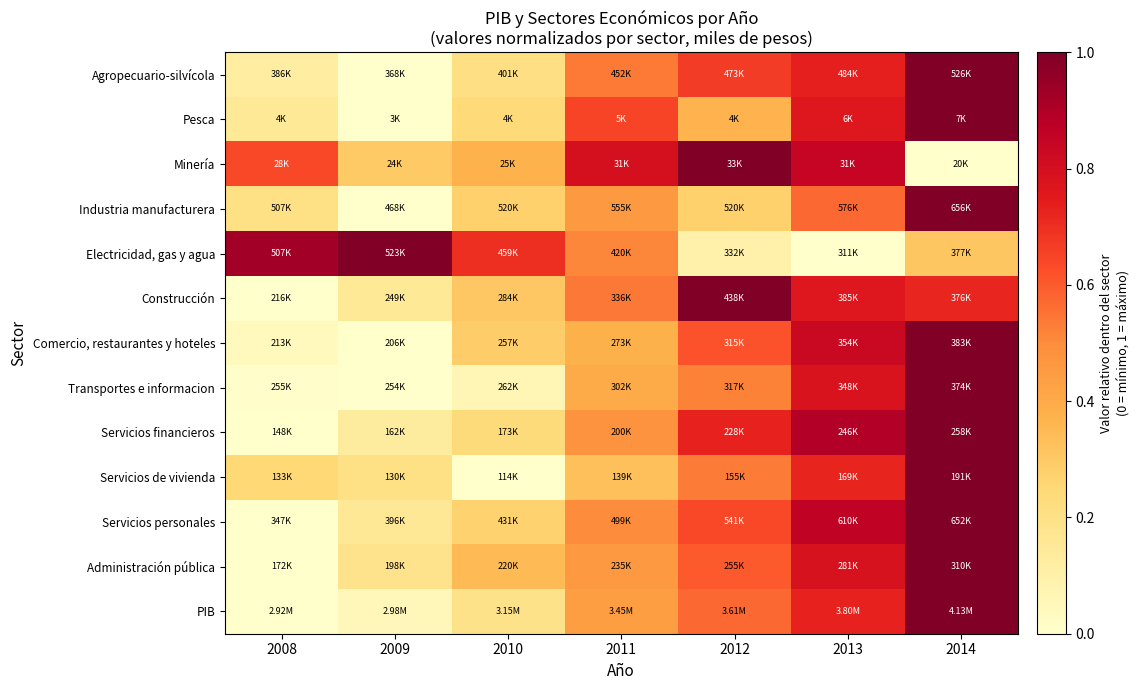

Count the number of data series in this chart.

13